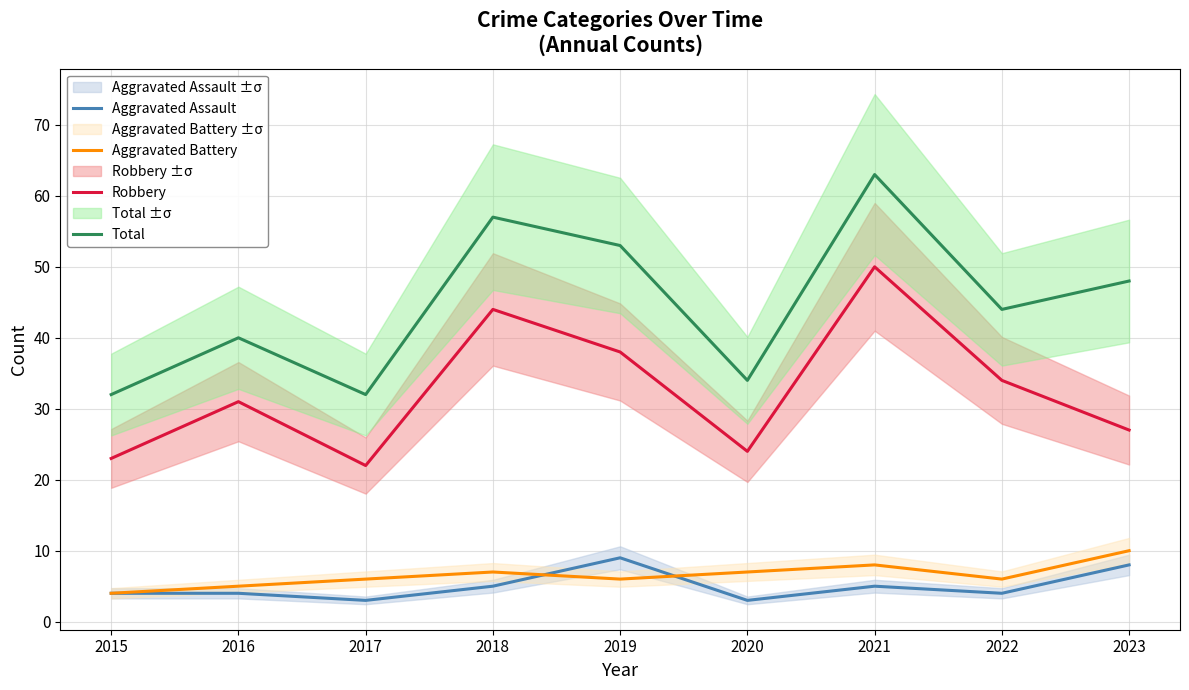

Between 2017 and 2018, which series saw the biggest shift?

Total